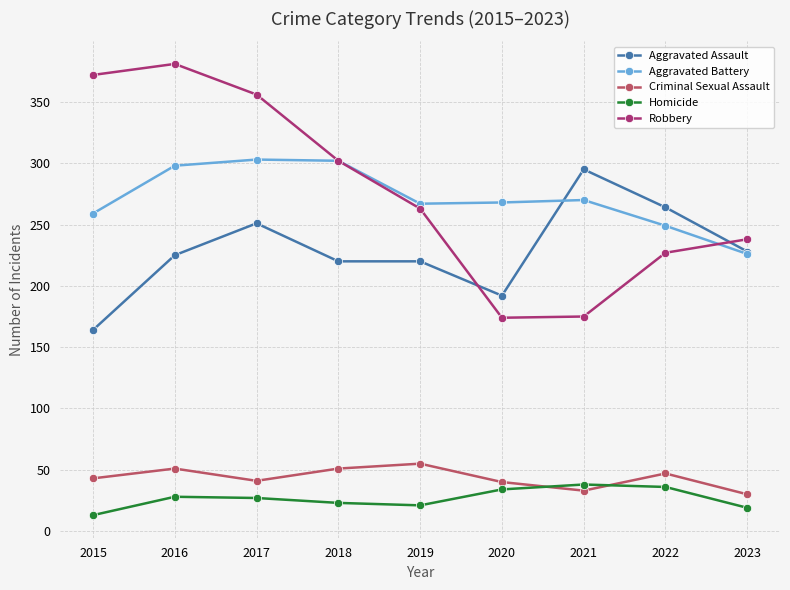

At which label does Aggravated Battery first exceed 268?

2016